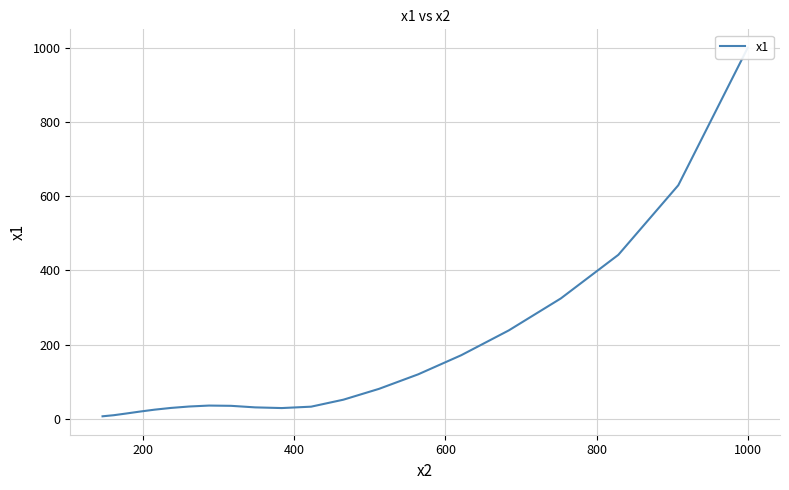

What is the smallest value displayed?

7.0